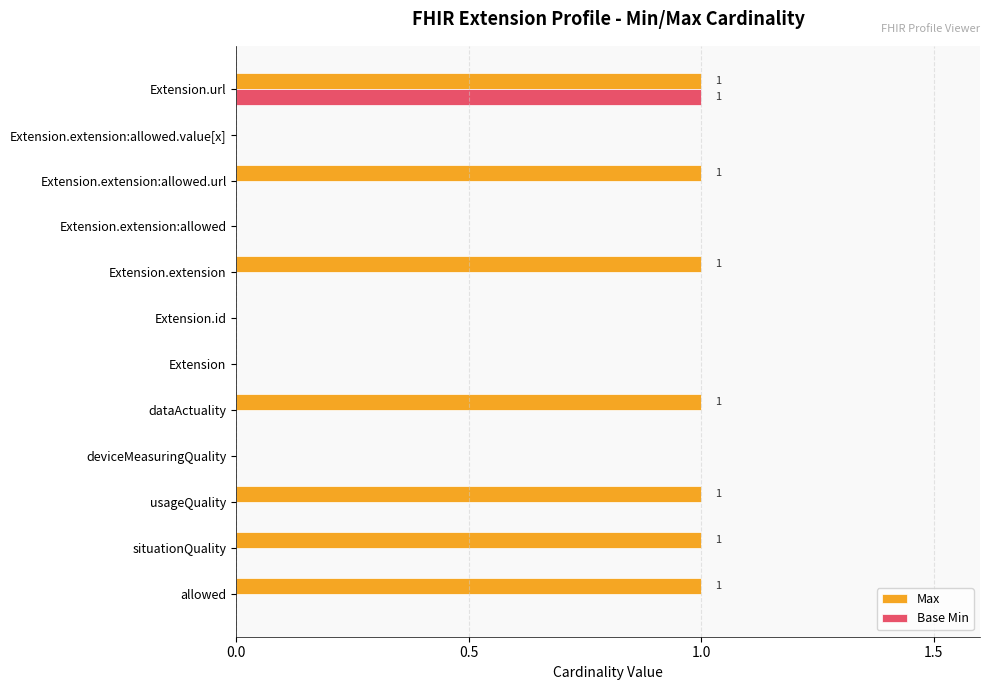

True or false: Max has a value of 1 at allowed.

True